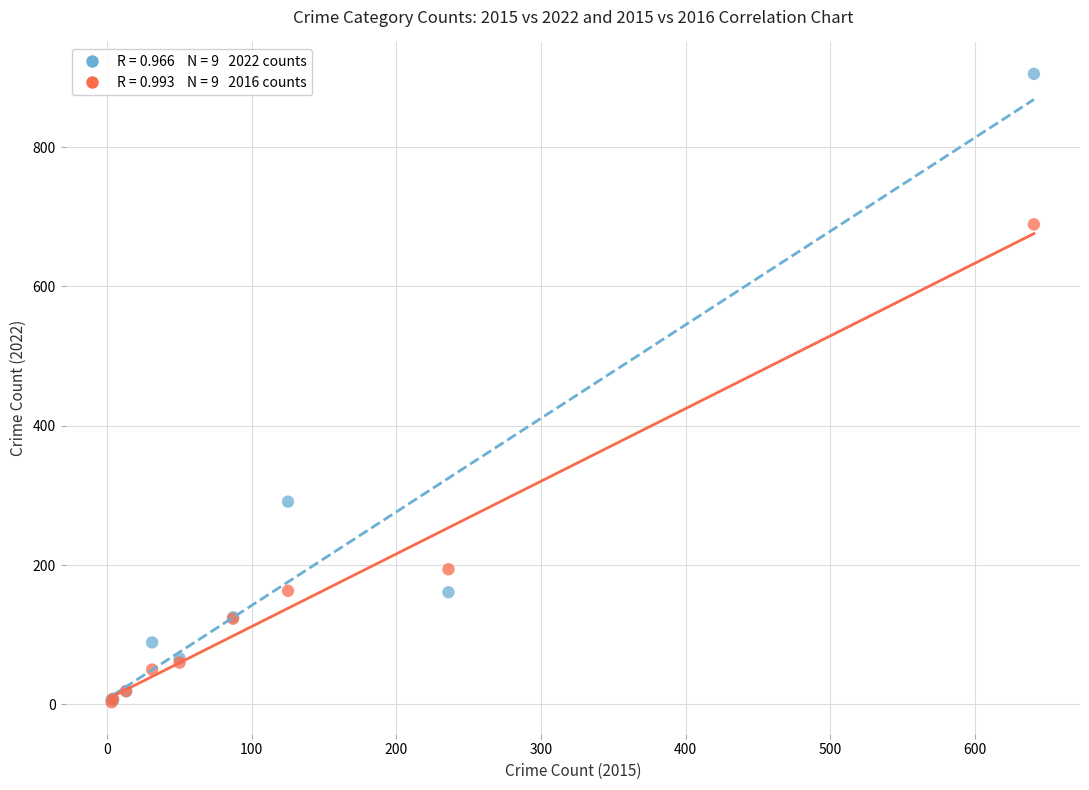

Across all series, what Y value is closest to 454?

291